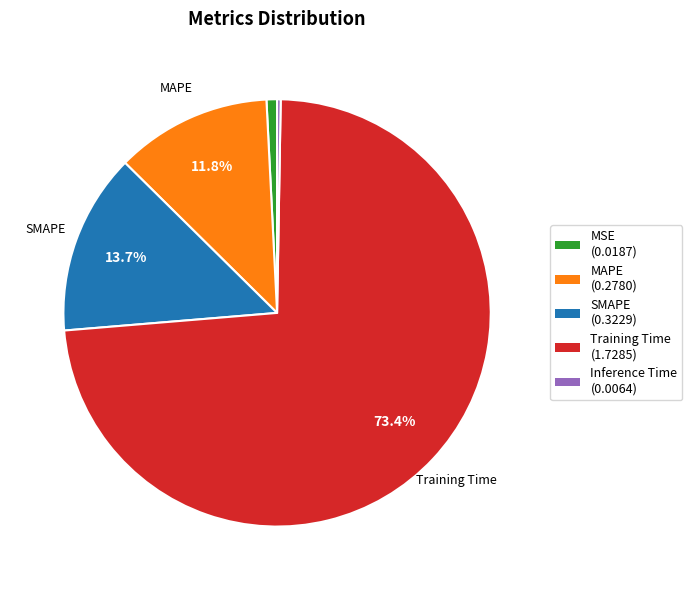

What is the largest slice in the pie chart?

Training Time